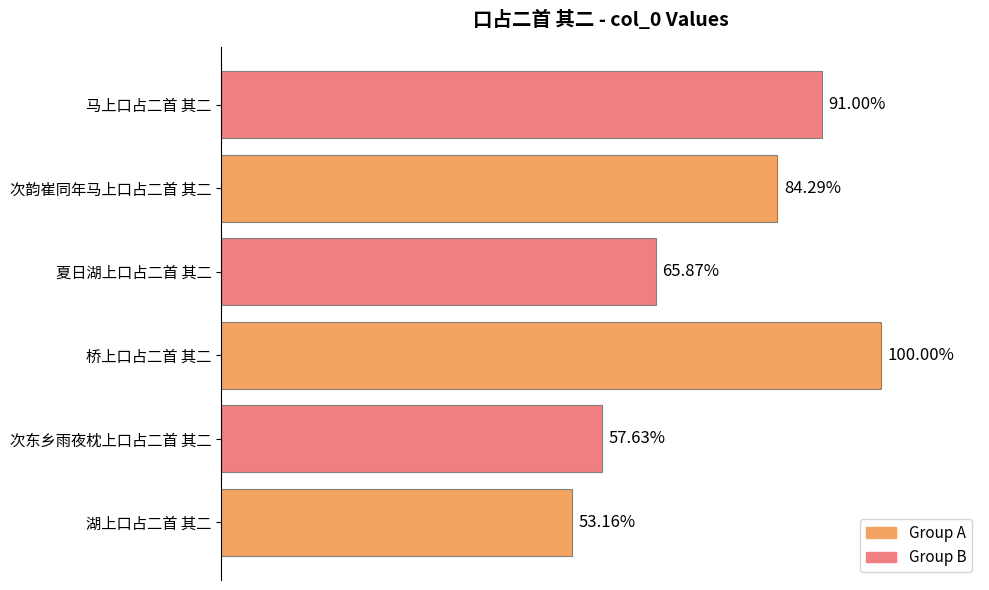

Does the chart contain stacked bars?

No